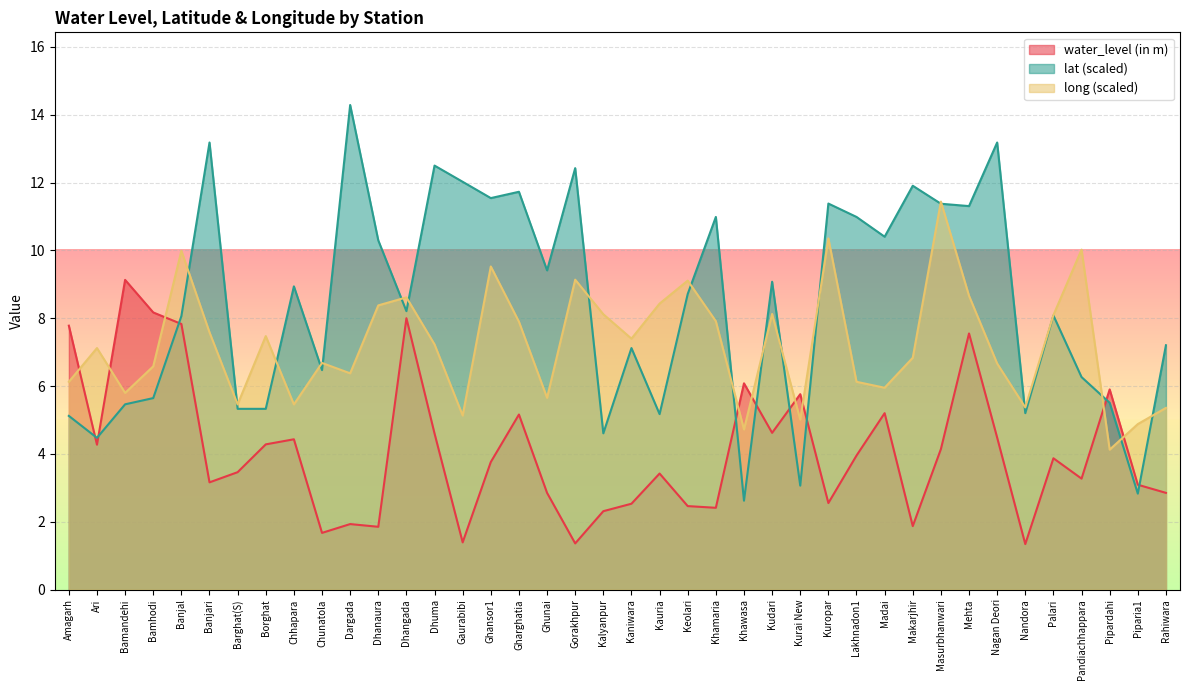

Where is the first local minimum for water_level (in m)?

Ari